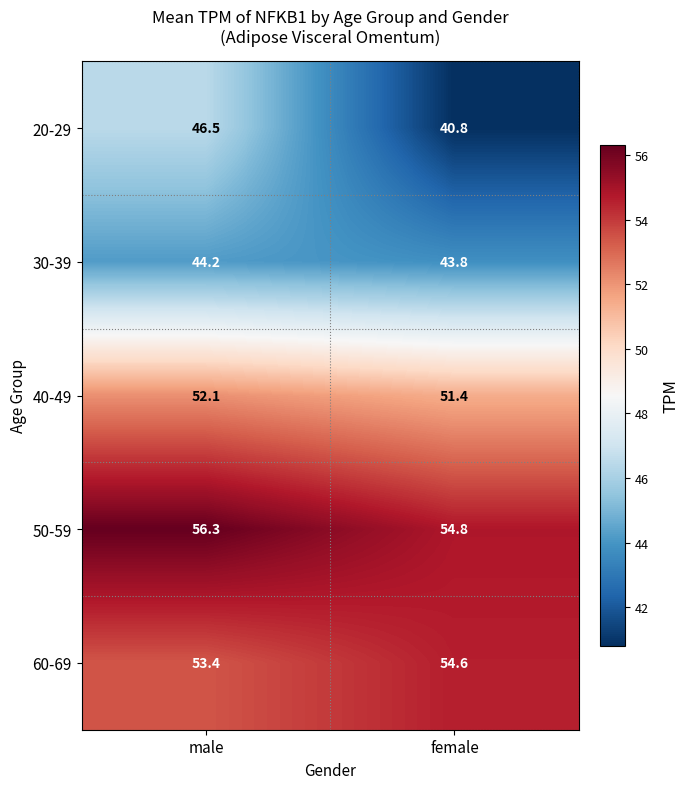

What is the difference between the maximum and minimum values in the 50-59 series?

1.5